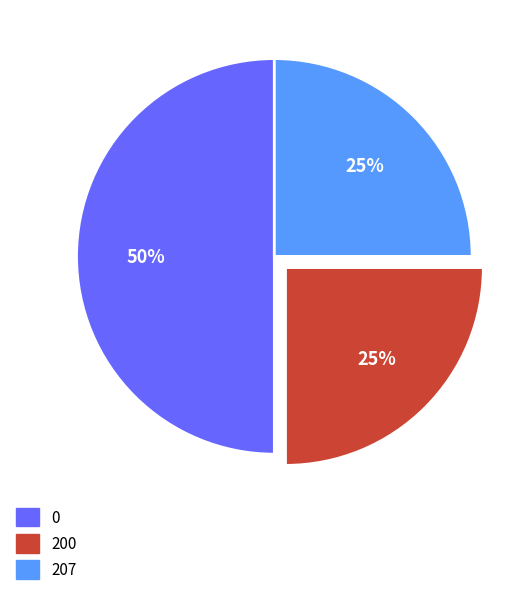

True or false: 200 accounts for 13% of the total.

False